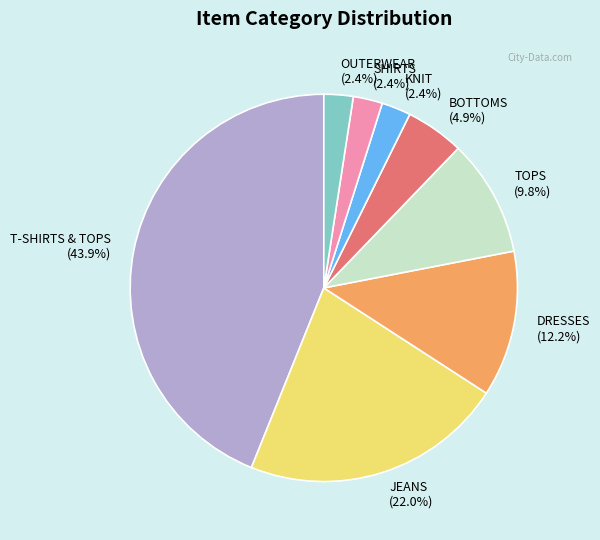

Which has a higher value, DRESSES (12.2%) or KNIT (2.4%)?

DRESSES (12.2%)